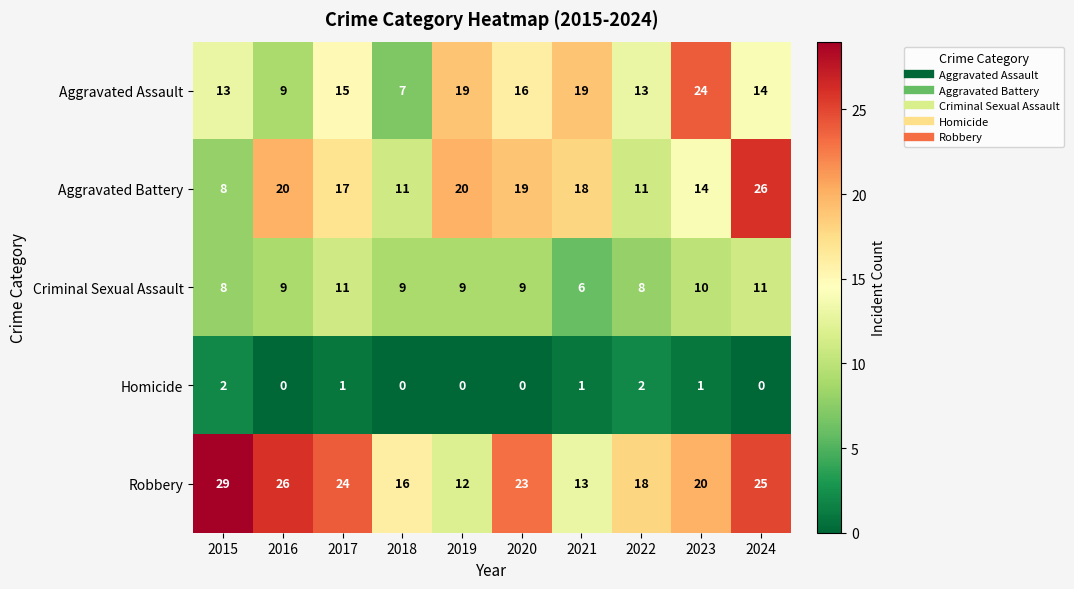

Read the Aggravated Battery value at 2018.

11